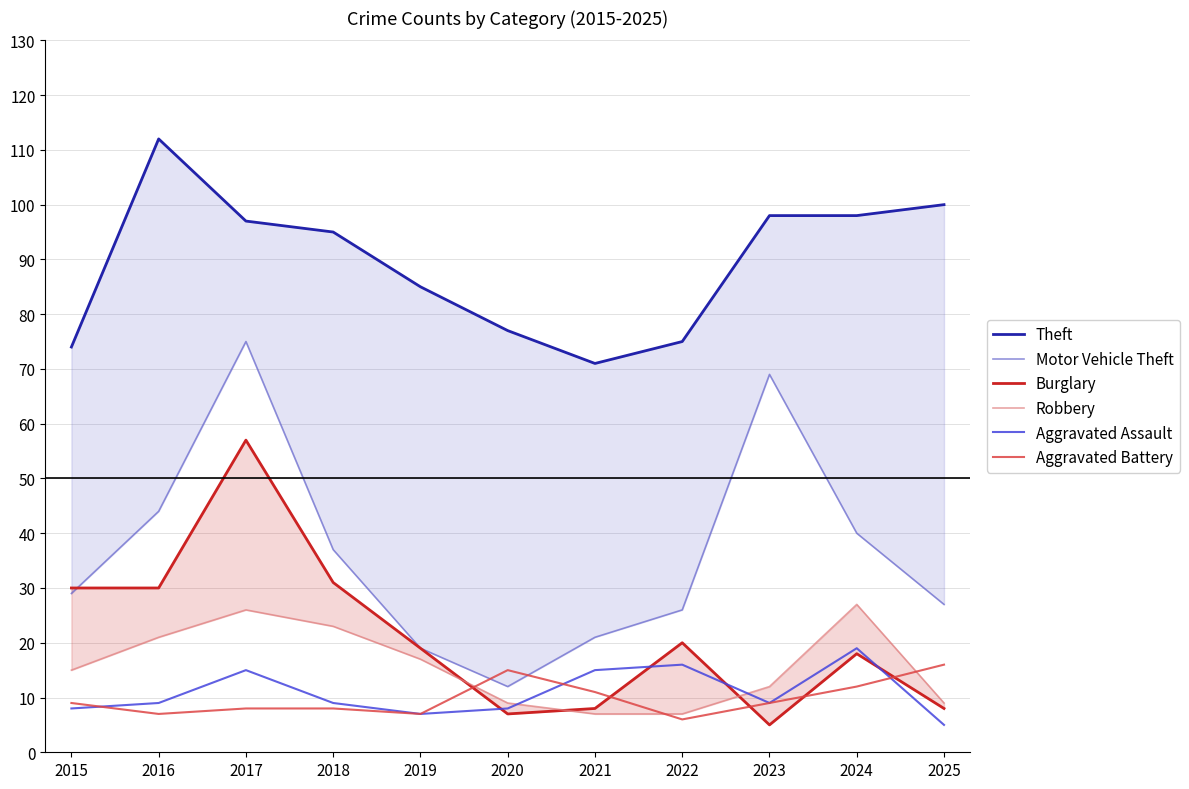

Does the chart display data point markers on the line(s)?

No